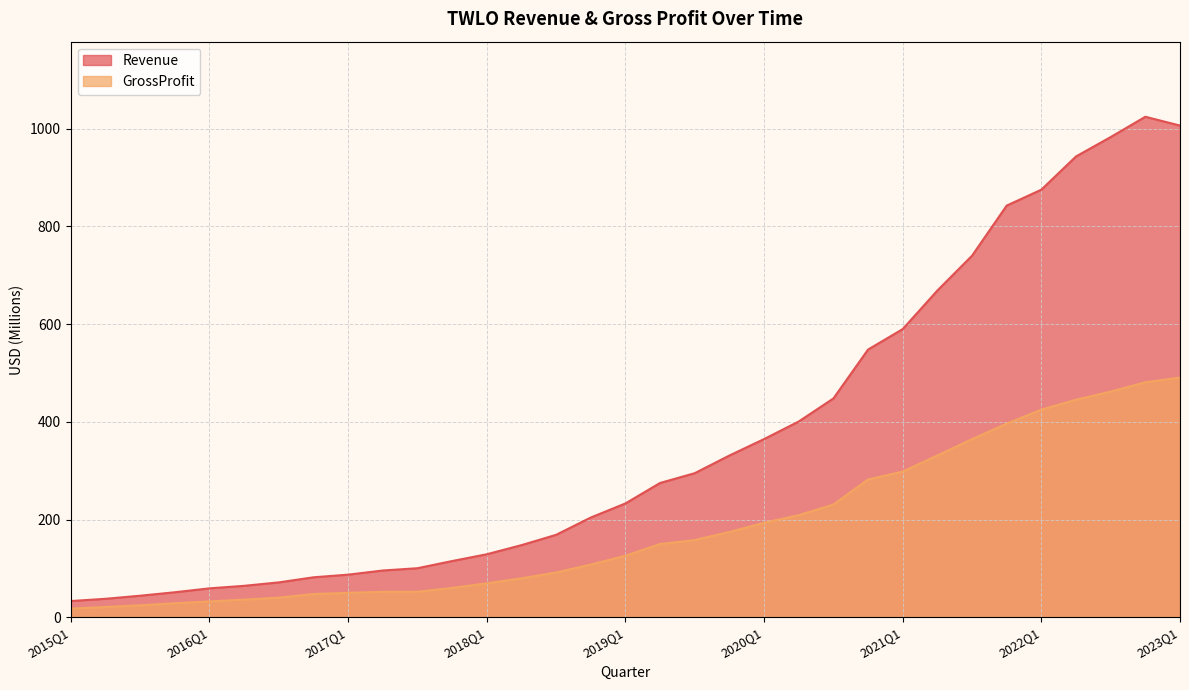

True or false: Revenue has a value of 100.5 at 2017Q3.

True